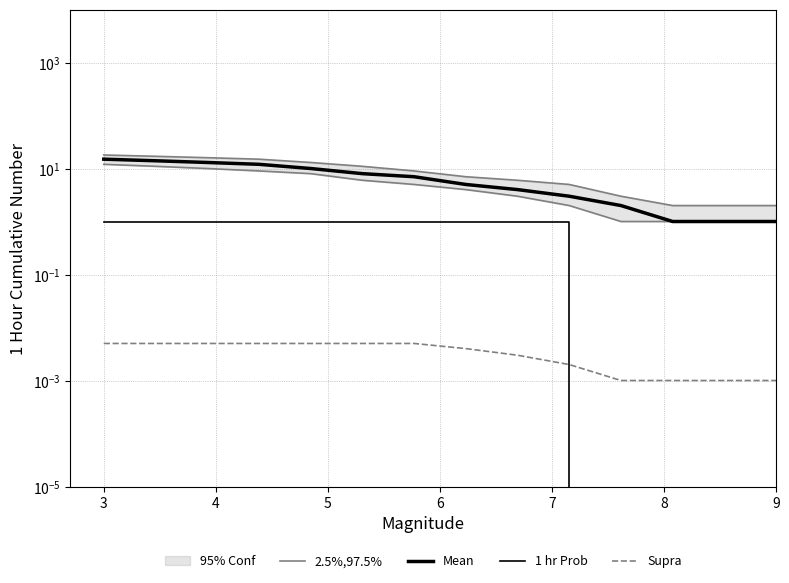

List the series in order of their peak value, highest first.

2.5%,97.5%, Mean, 1 hr Prob, Supra